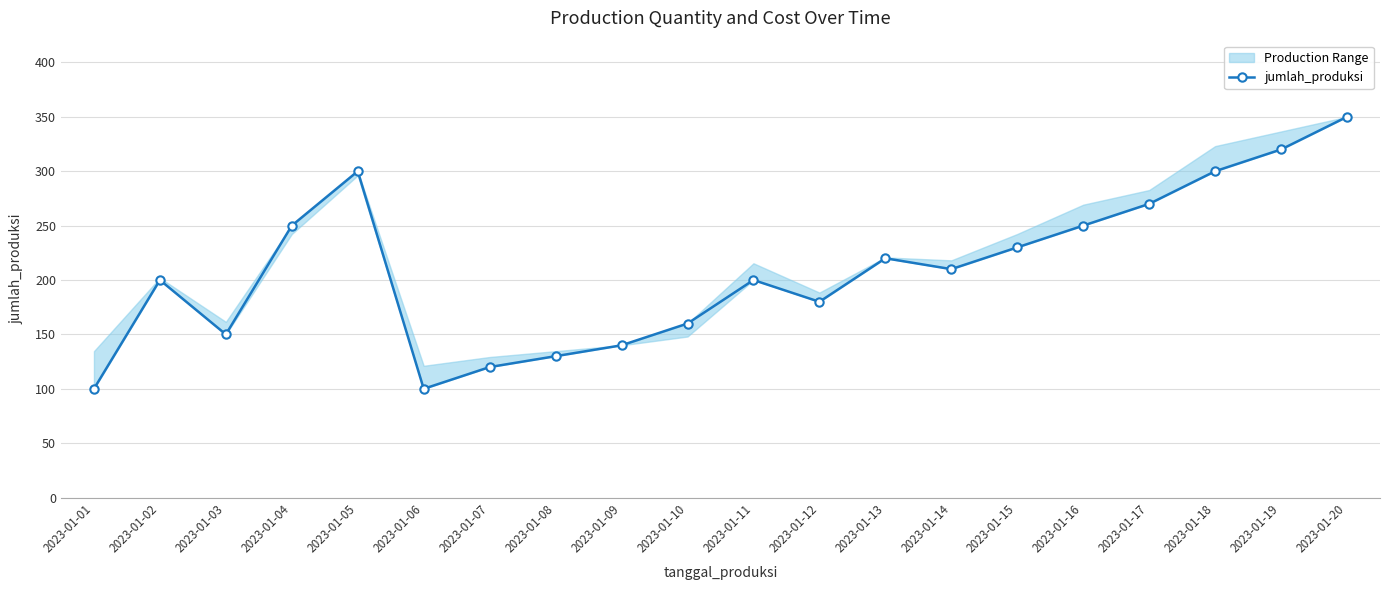

What is the value of the 9th point from the left?

140